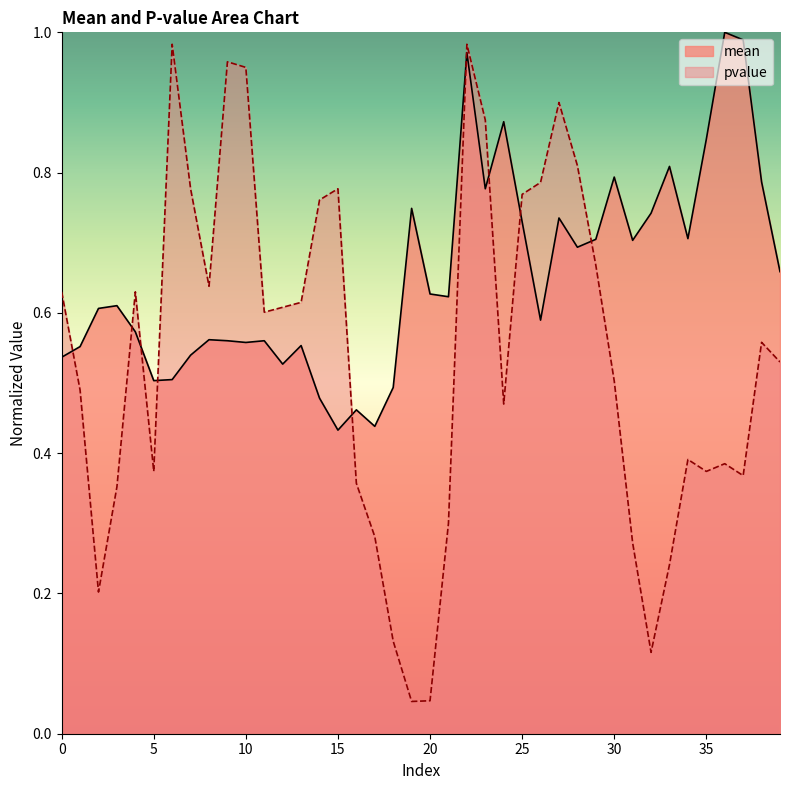

Which has a higher value, 8 or 14?

8